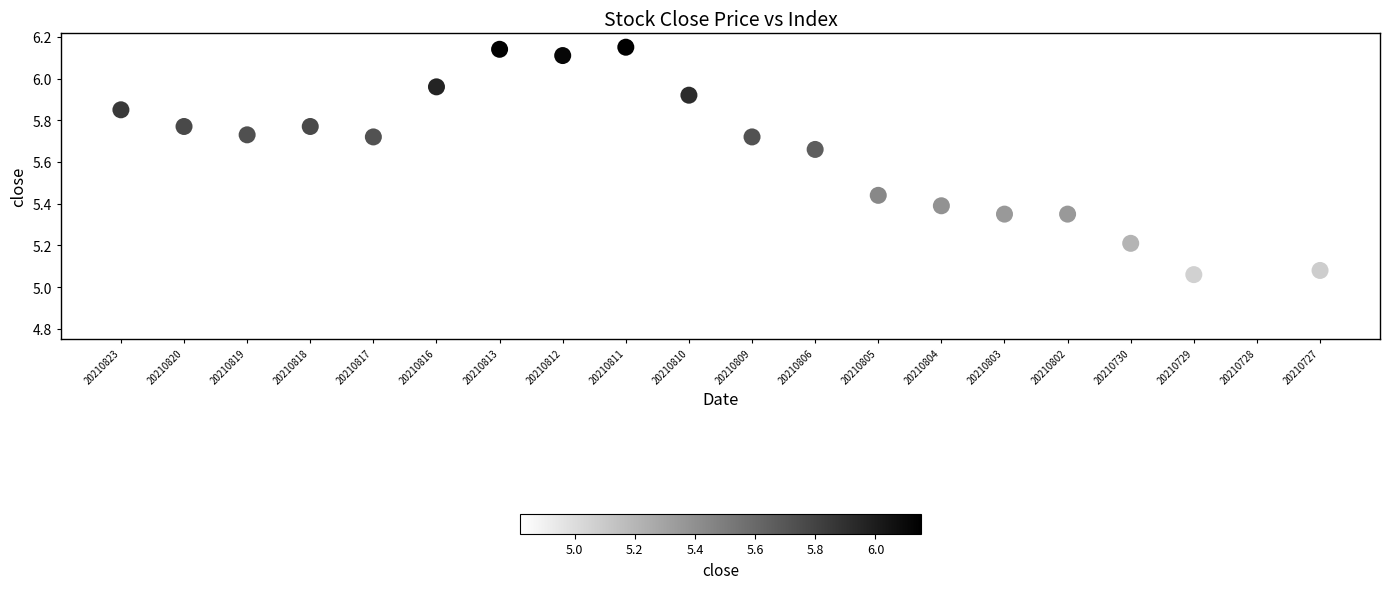

What is the range of X values (max minus min)?

19.0